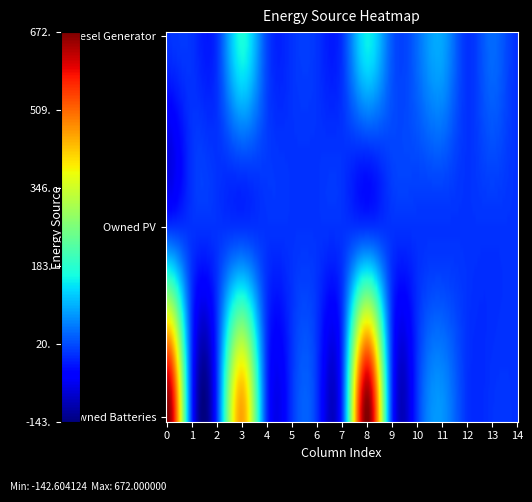

Reading left to right, transcribe all the data shown in this chart.

Diesel Generator: 0=0	1=0	2=0	3=167	4=15	5=0	6=0	7=0	8=152	9=30	10=45	11=92	12=0	13=45	14=0
Owned PV: 0=0	1=0	2=0	3=0	4=0	5=0	6=0	7=0	8=0	9=0	10=0	11=0	12=0	13=0	14=0
Owned Batteries: 0=672	1=0	2=0	3=457	4=0	5=0	6=0	7=0	8=672	9=0	10=0	11=79	12=0	13=0	14=0